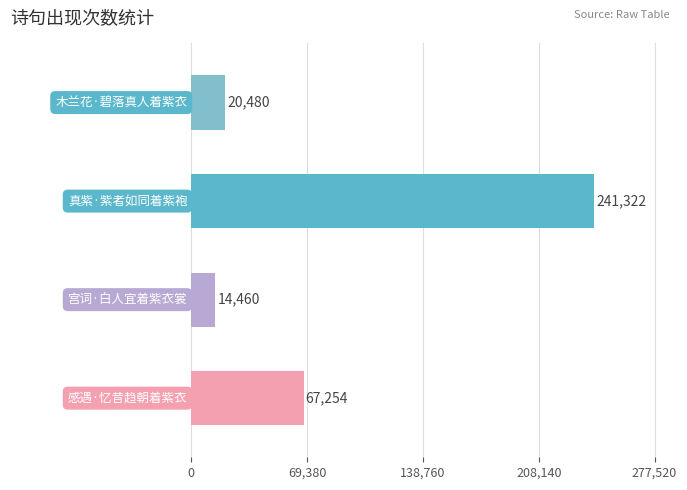

What is the minimum value shown in the chart?

14460